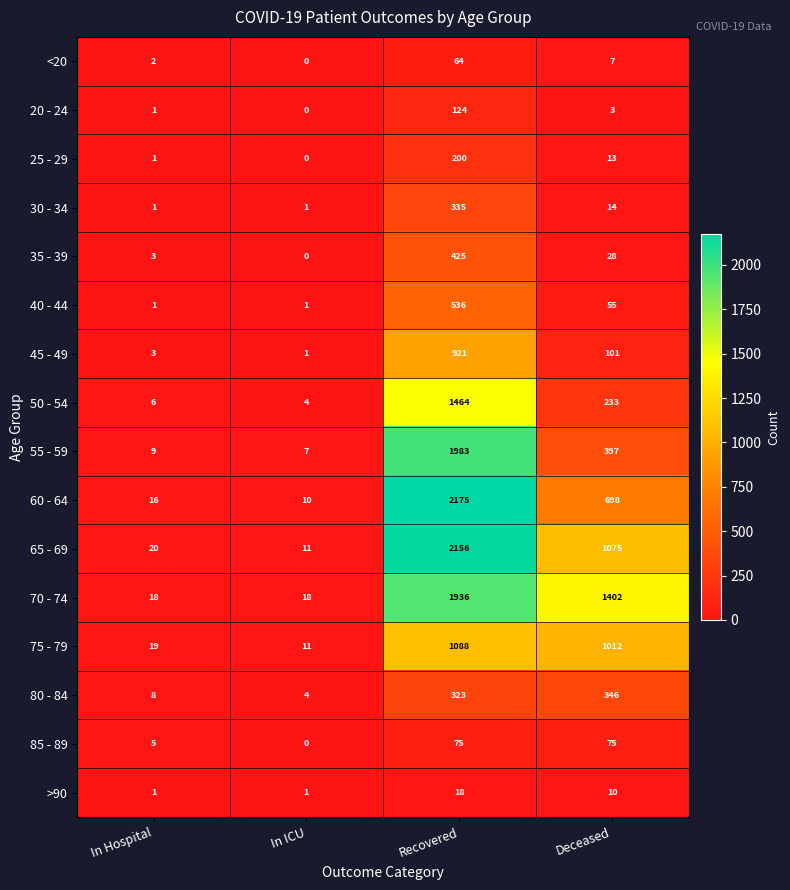

How many values in 35 - 39 are above zero?

3